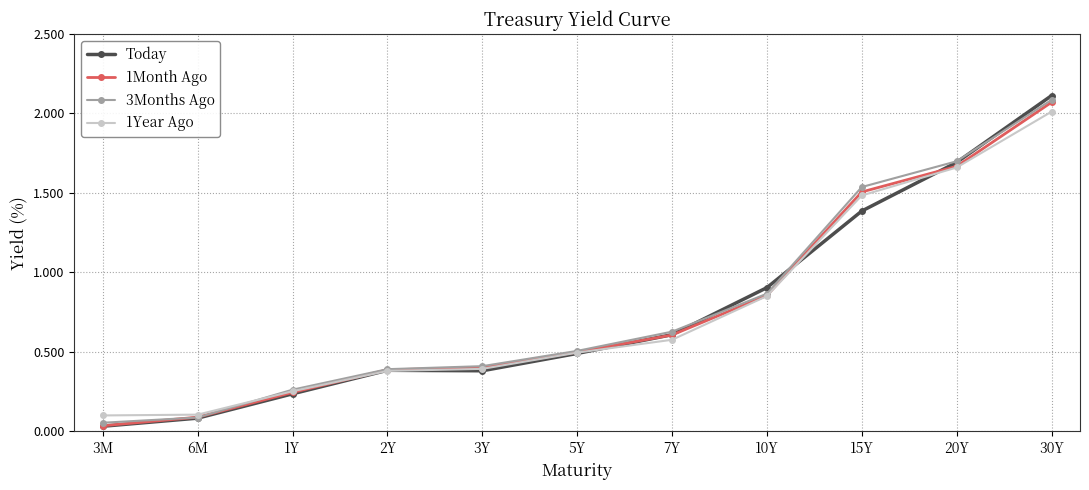

Which category has the highest value in the Today series?

30Y